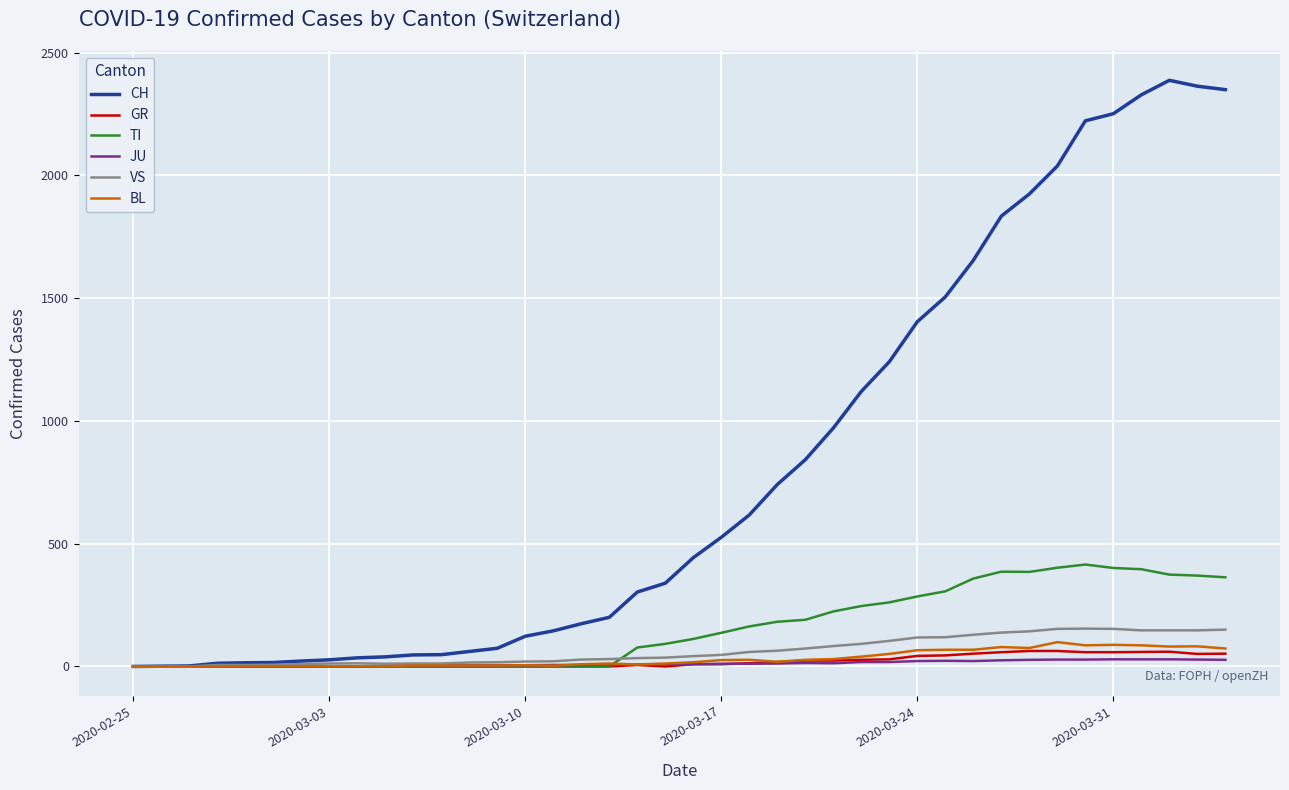

Which series has the largest total across all categories?

CH